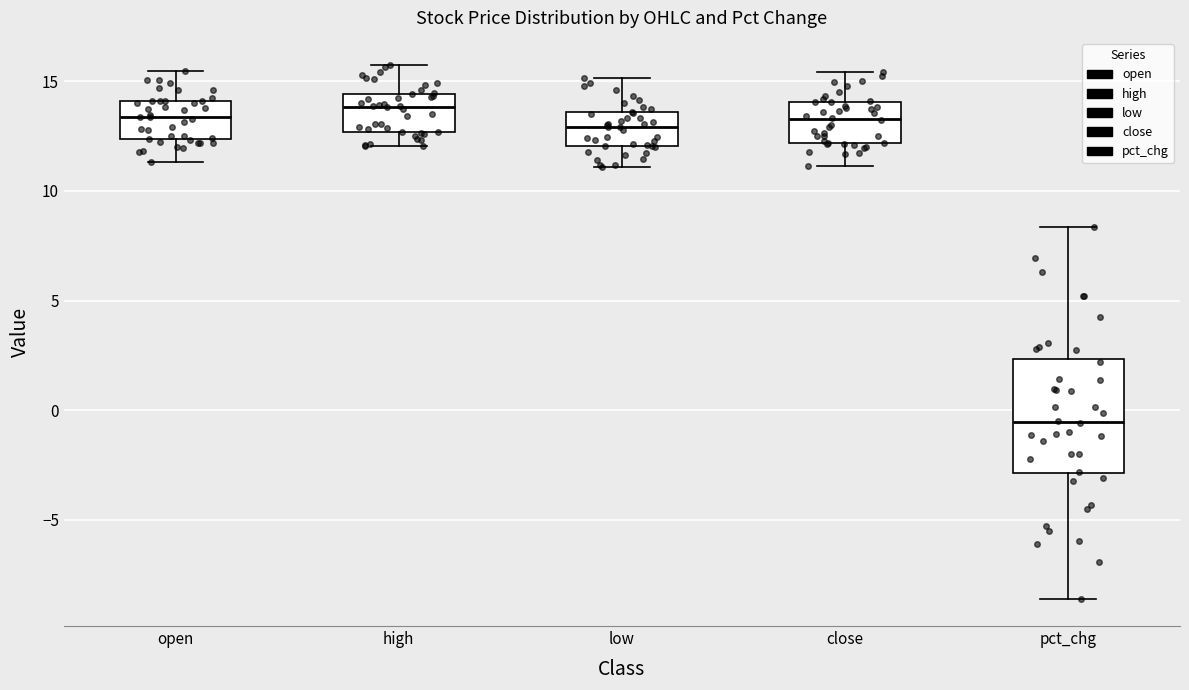

Which box is the tallest, from its lower edge to its upper edge?

pct_chg